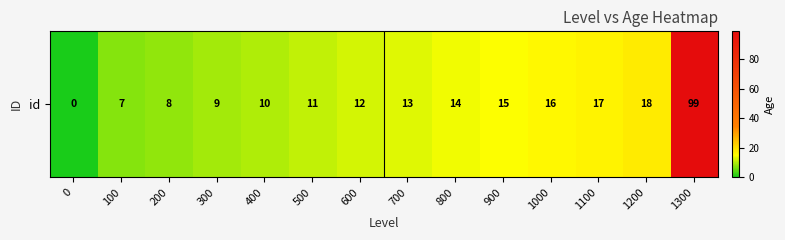

How many series are shown in this chart?

1